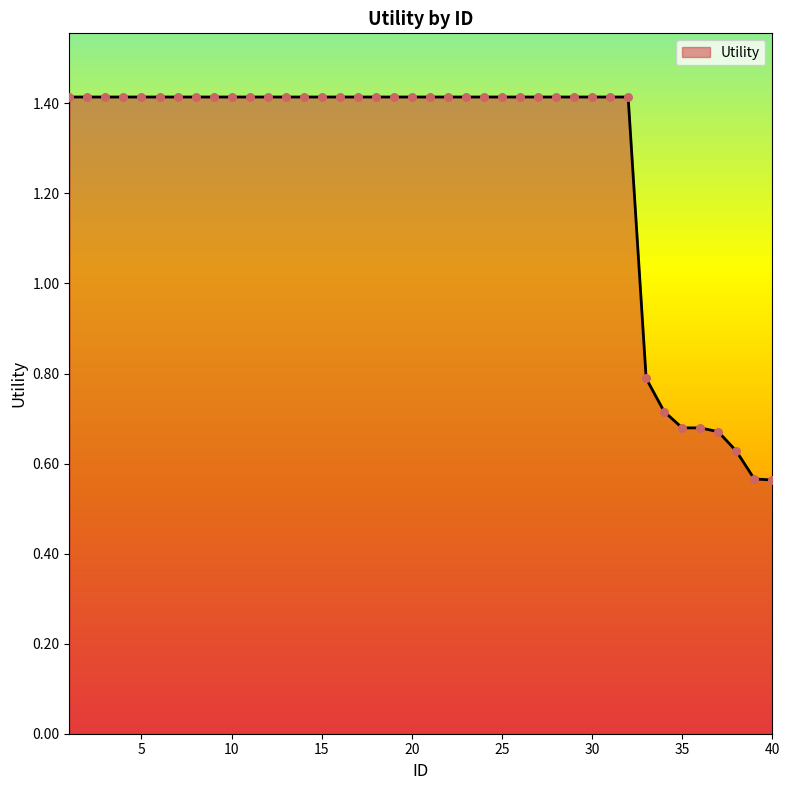

What is the greatest value displayed?

1.4